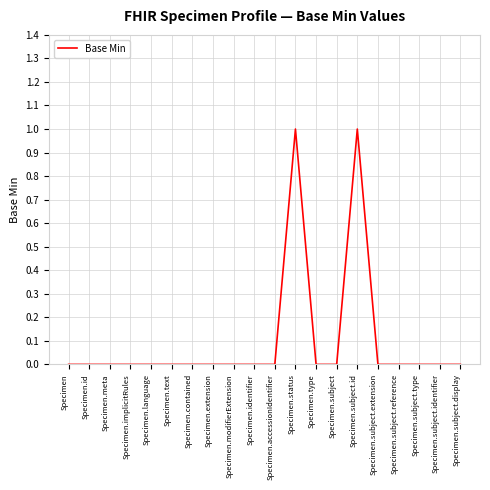

True or false: the data shows 0 at Specimen.subject.id.

False